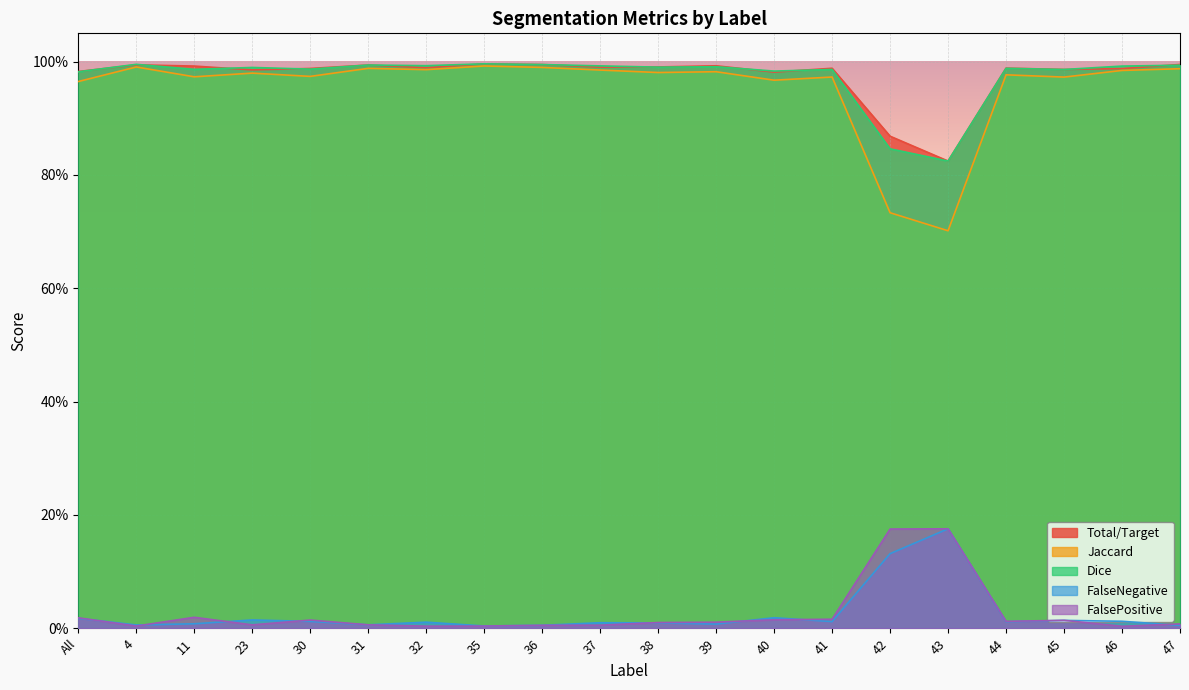

What is the label of the 9th point from the left?

36